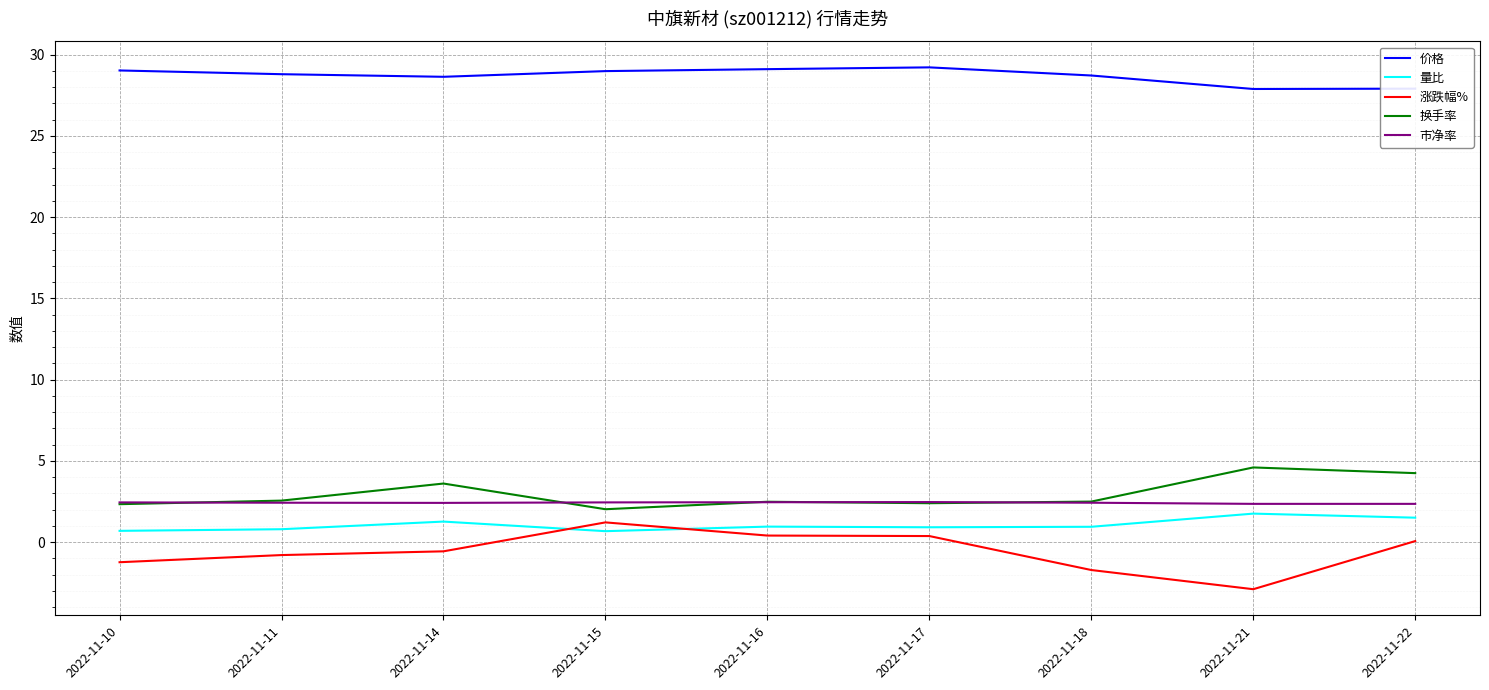

True or false: 涨跌幅% and 市净率 cross at least once.

False